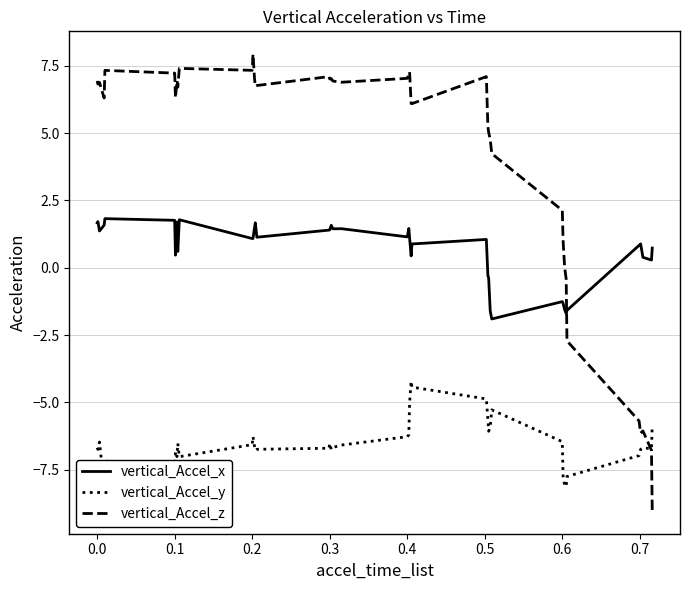

True or false: vertical_Accel_x and vertical_Accel_y cross at least once.

False